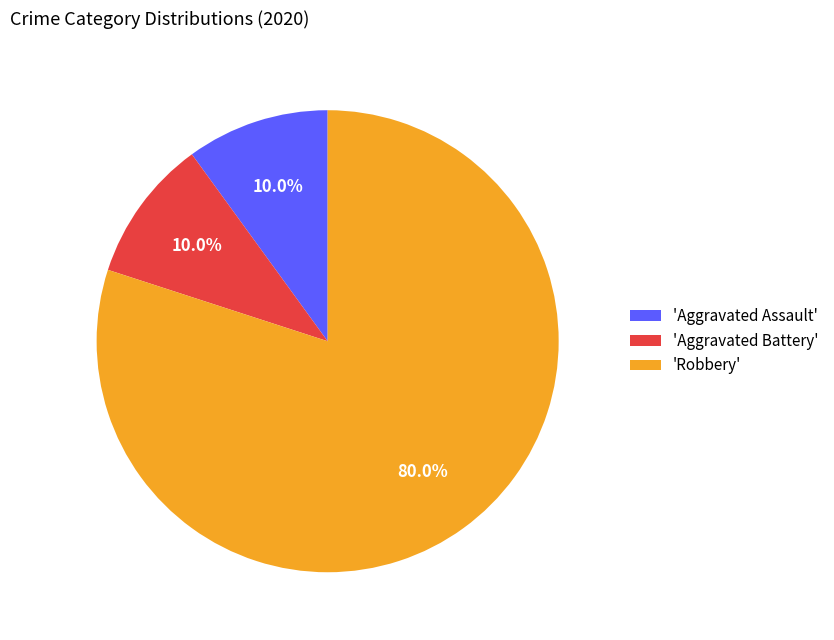

Between 'Robbery' and 'Aggravated Battery', which is larger?

'Robbery'